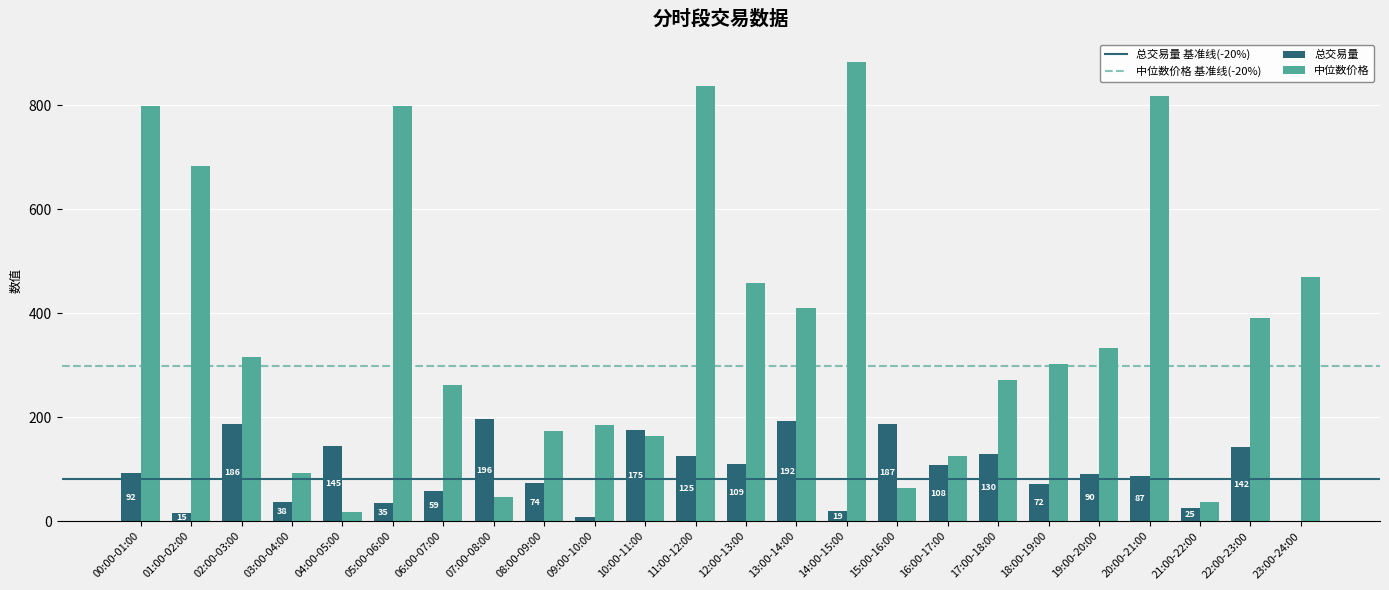

What is the maximum value shown in the chart?

883.2